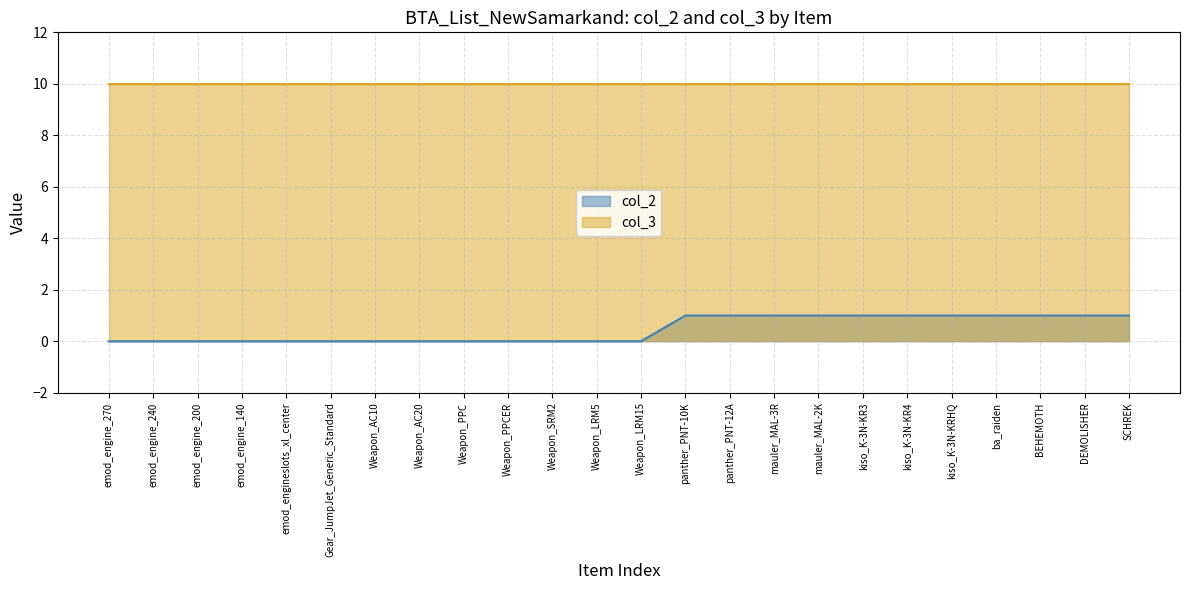

Is it true that the value at DEMOLISHER is 1?

True